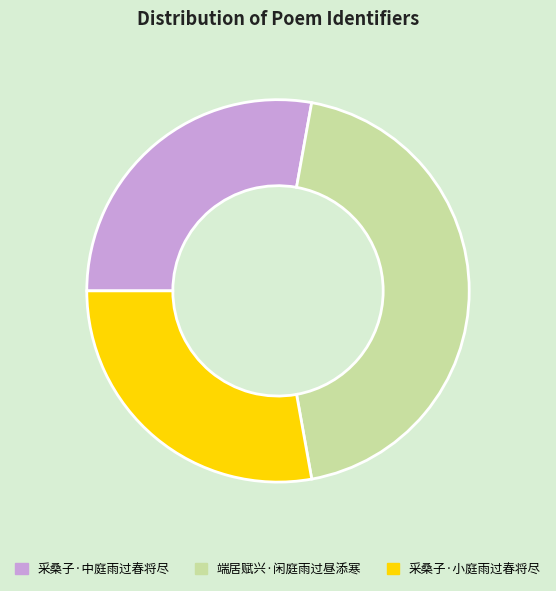

The 端居赋兴·闲庭雨过昼添寒 slice represents 44% of the pie. True or false?

True